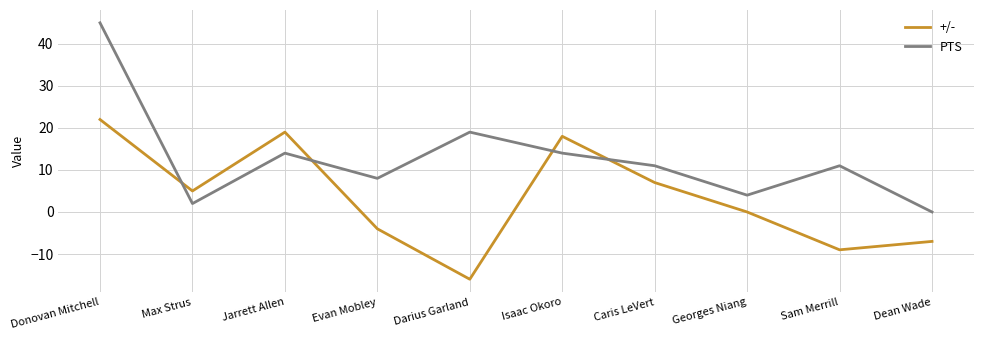

Is it true that PTS equals 11 at Sam Merrill?

True